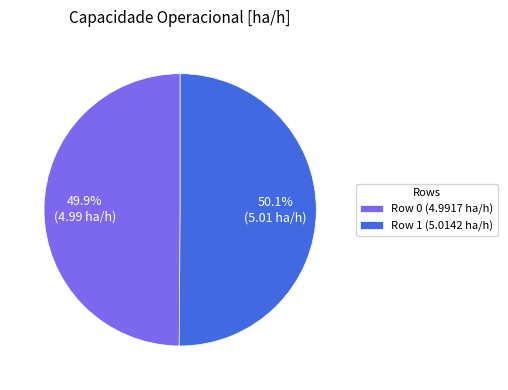

Is there a majority slice in this chart?

Yes